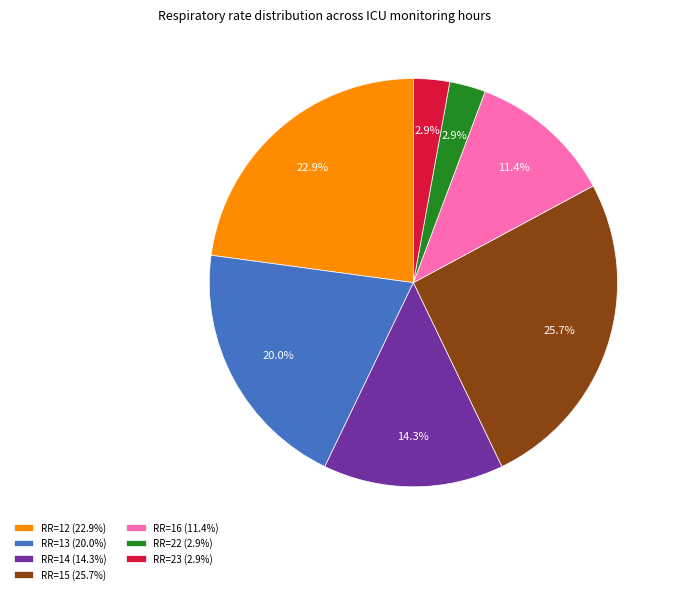

Which has a higher value, RR=15 (25.7%) or RR=16 (11.4%)?

RR=15 (25.7%)